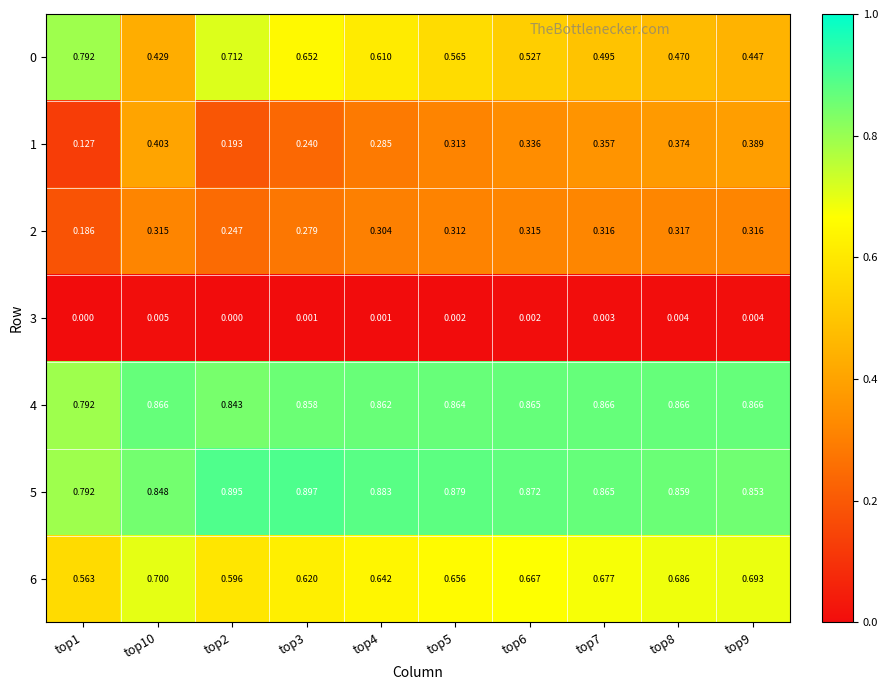

Is the value of 4 at top5 greater than the value of 0 at top5?

Yes